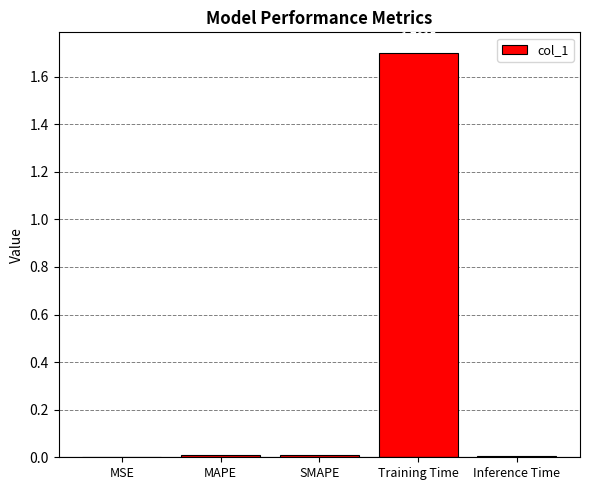

How many series are shown in this chart?

1